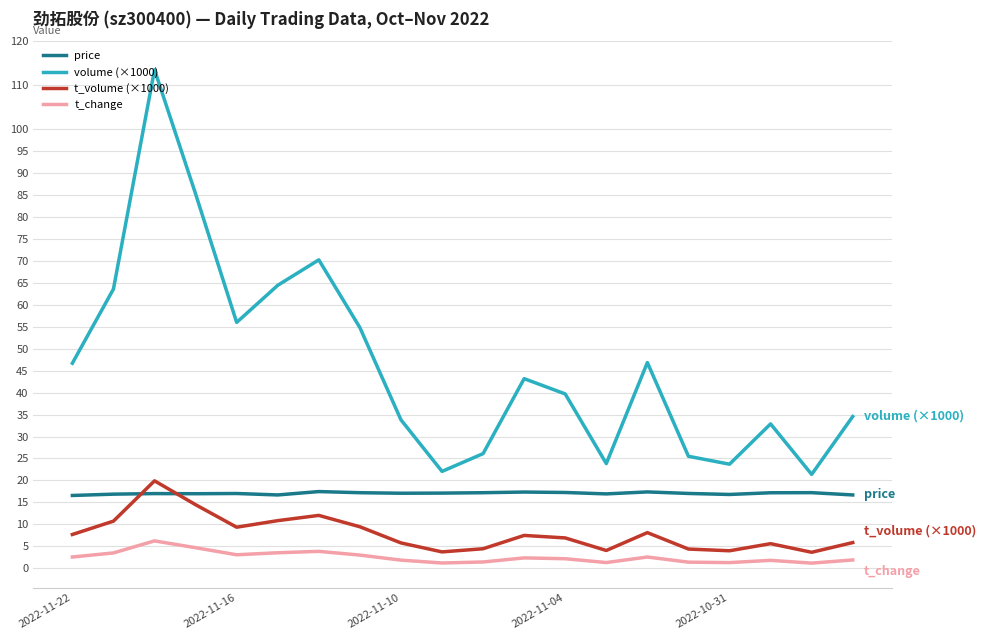

What are all the series names shown in the legend?

price, volume (×1000), t_volume (×1000), t_change